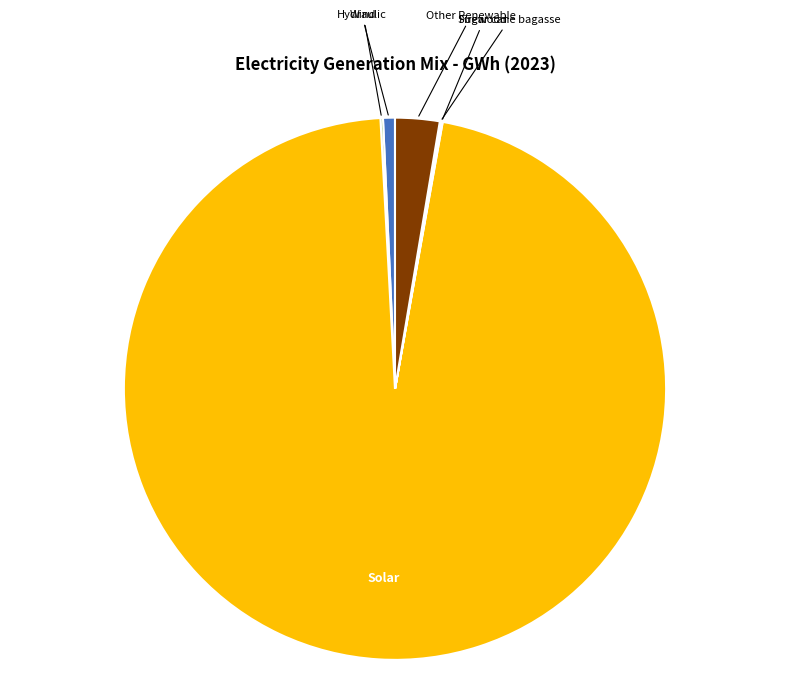

Does any single category account for the majority?

Yes